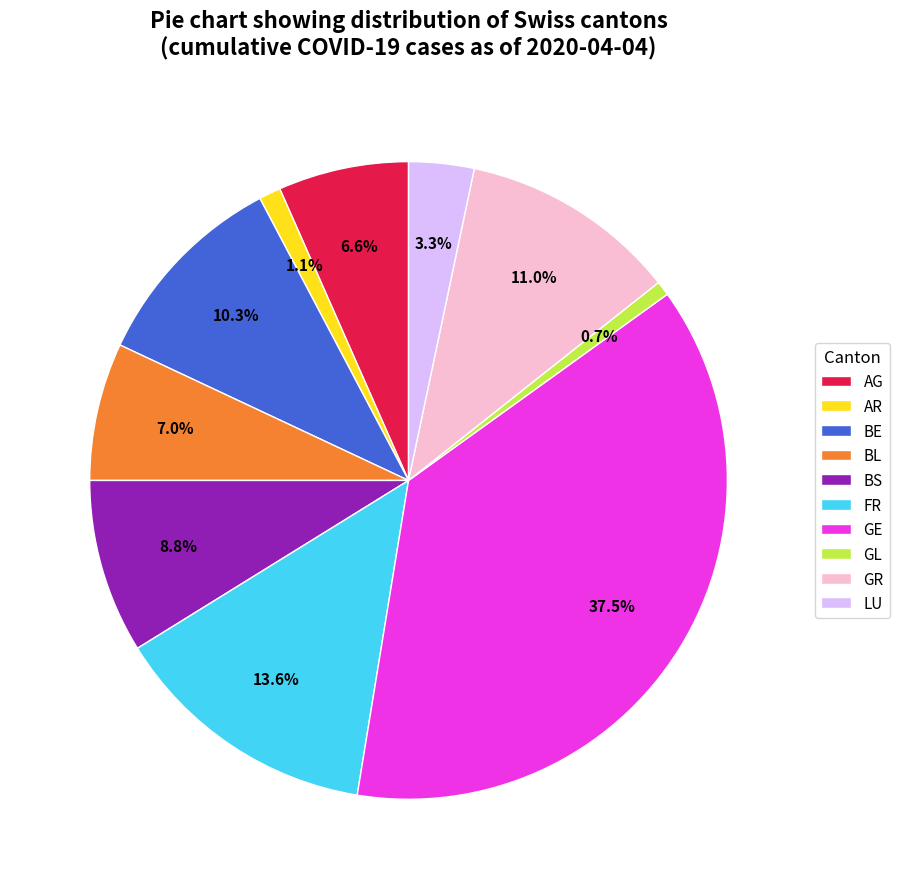

Does AG represent more than half of the total?

No